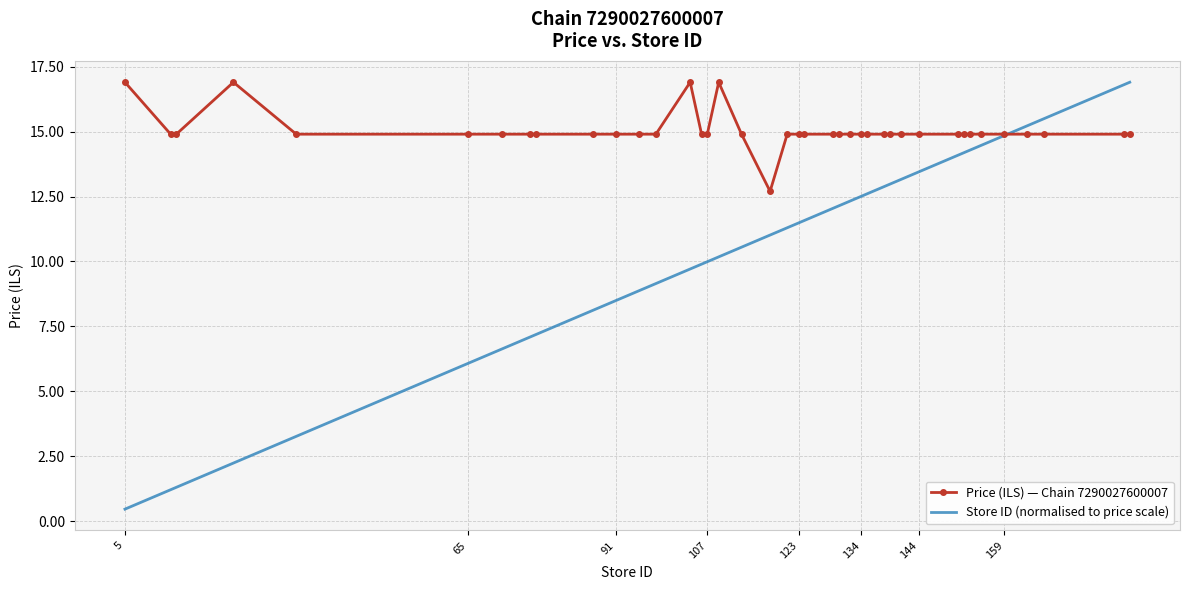

What is the highest value of the Price (ILS) — Chain 7290027600007 series?

16.9